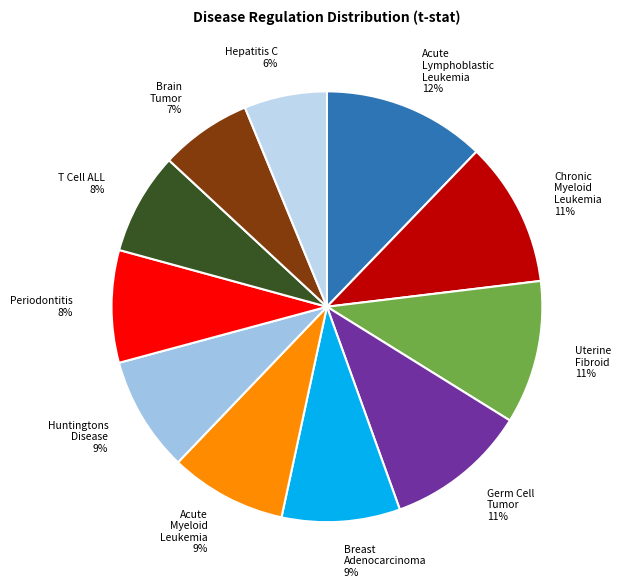

Does any single category account for the majority?

No